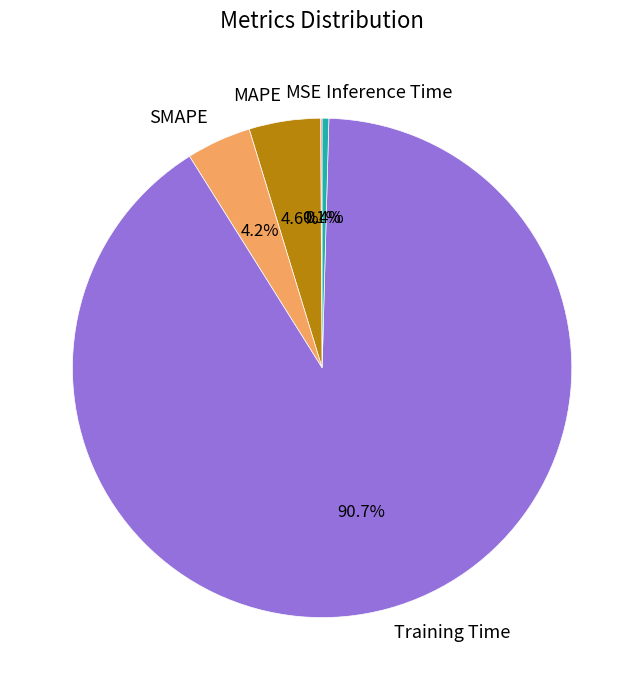

Between Training Time and MAPE, which is larger?

Training Time